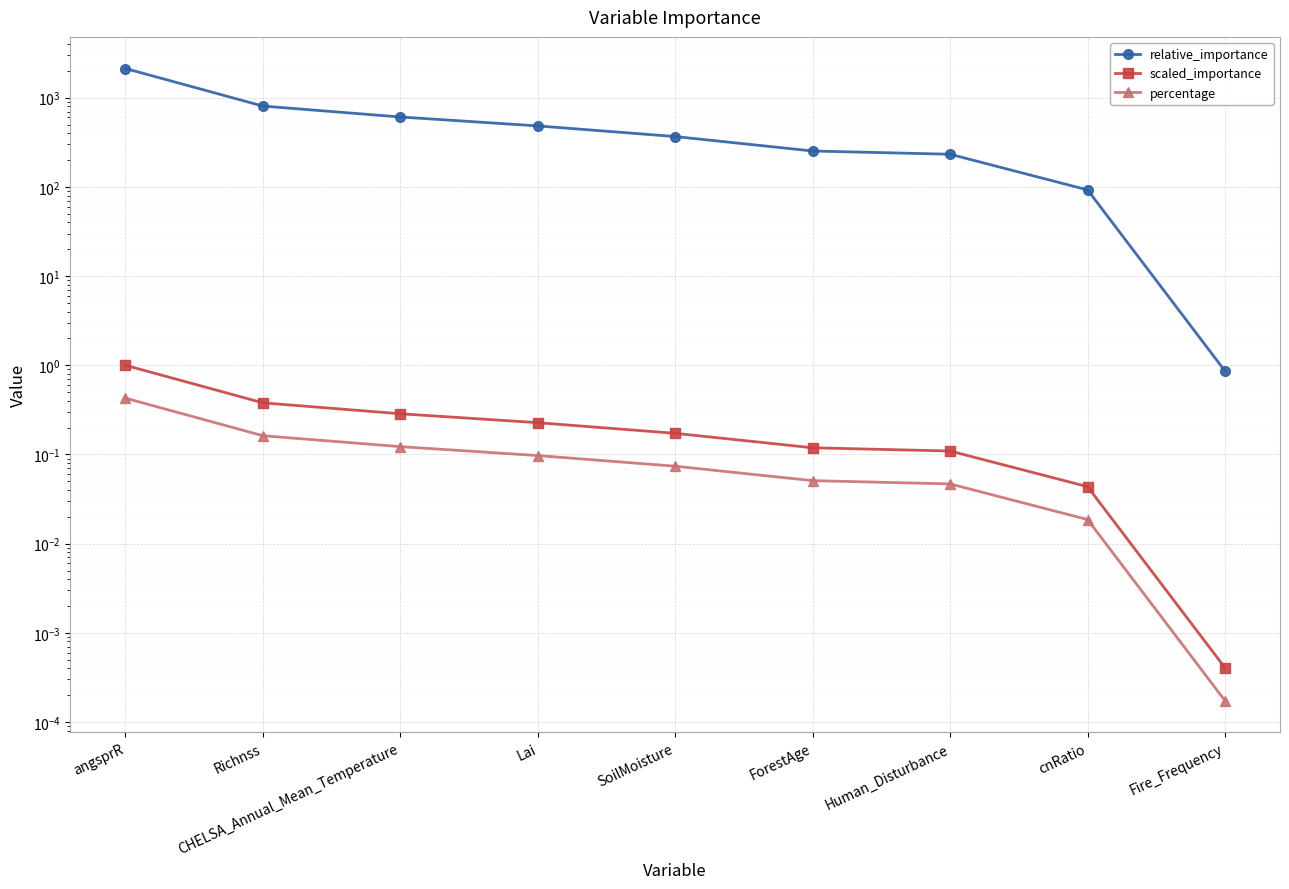

At how many categories does at least one series exceed 2120?

1